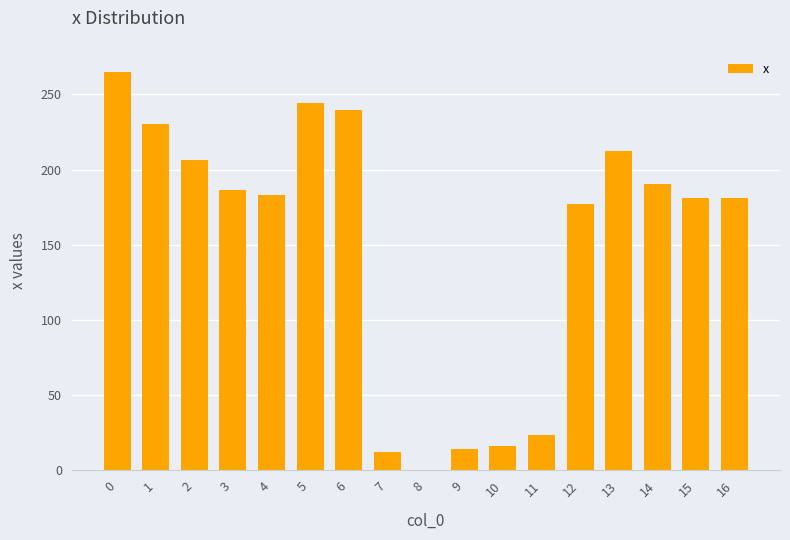

Is it true that the value at 4 is 255.0?

False